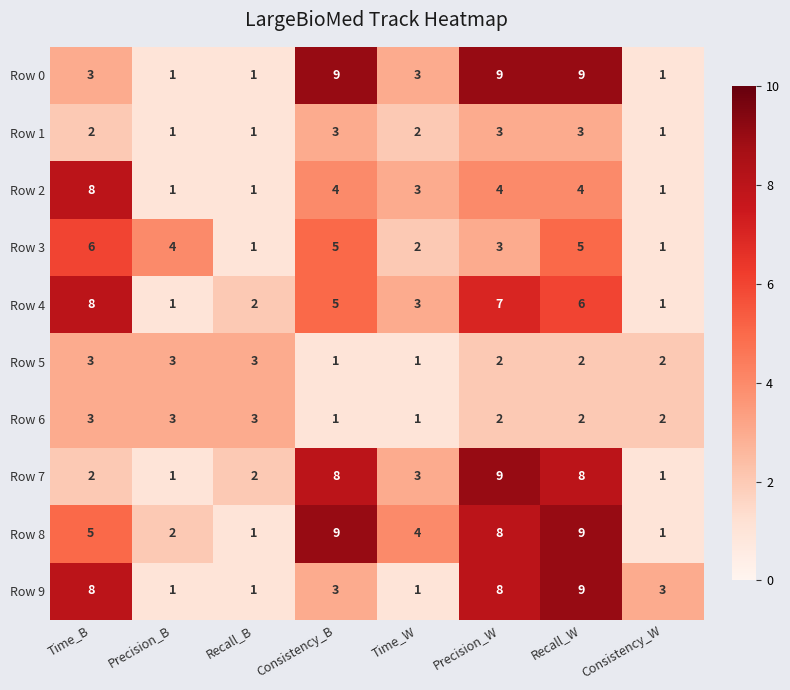

Which series changed the most between Precision_B and Recall_B?

Row 3